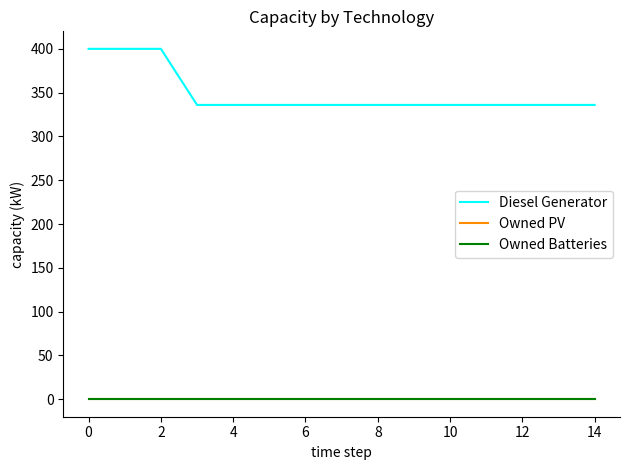

Does the chart have visible grid lines?

No